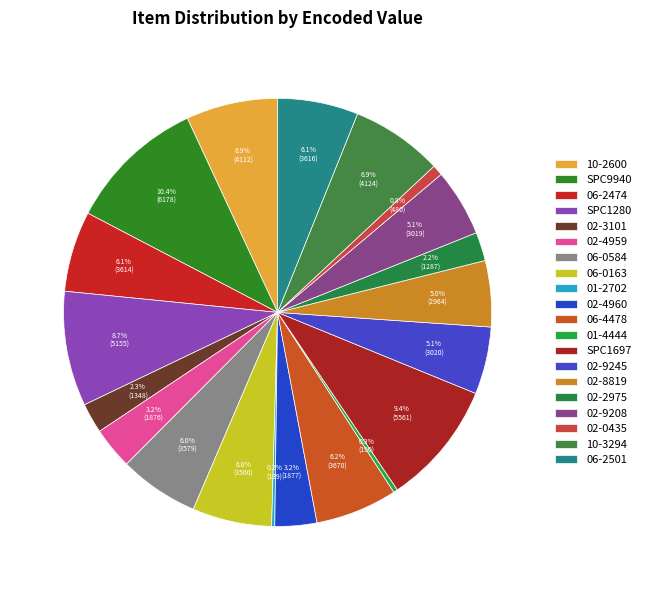

Which category has the smallest portion of the pie?

01-2702